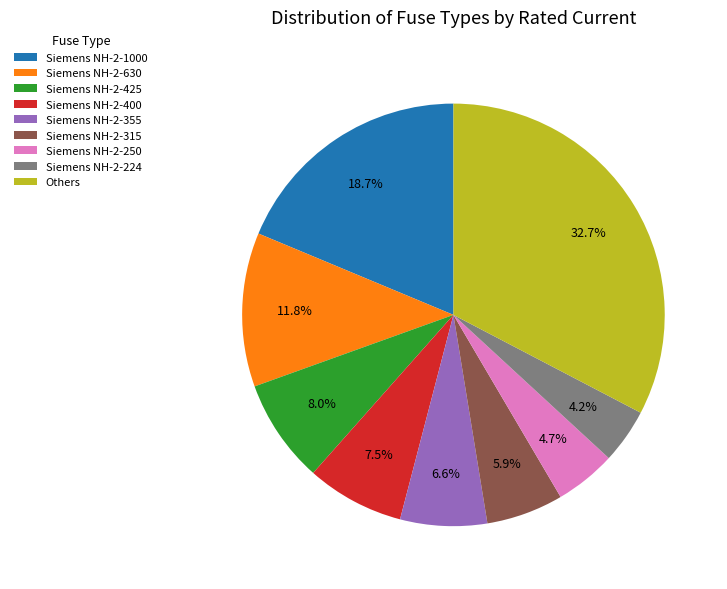

Is there any slice that represents more than half of the pie?

No